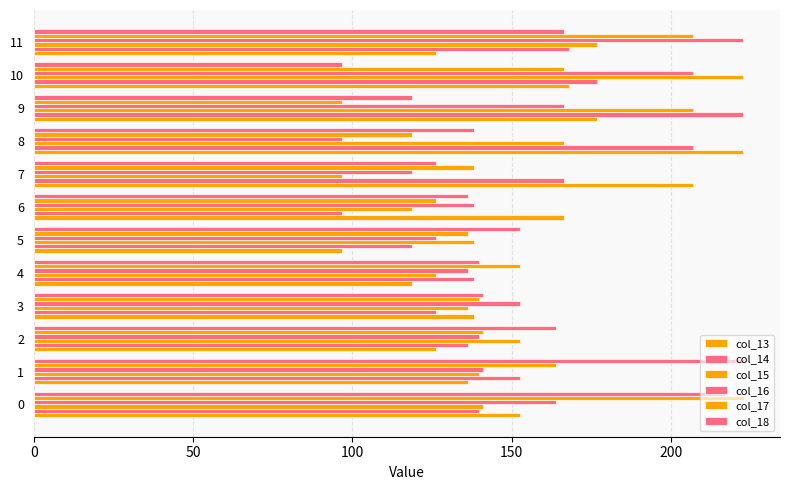

How many values in the col_14 series exceed 152?

6